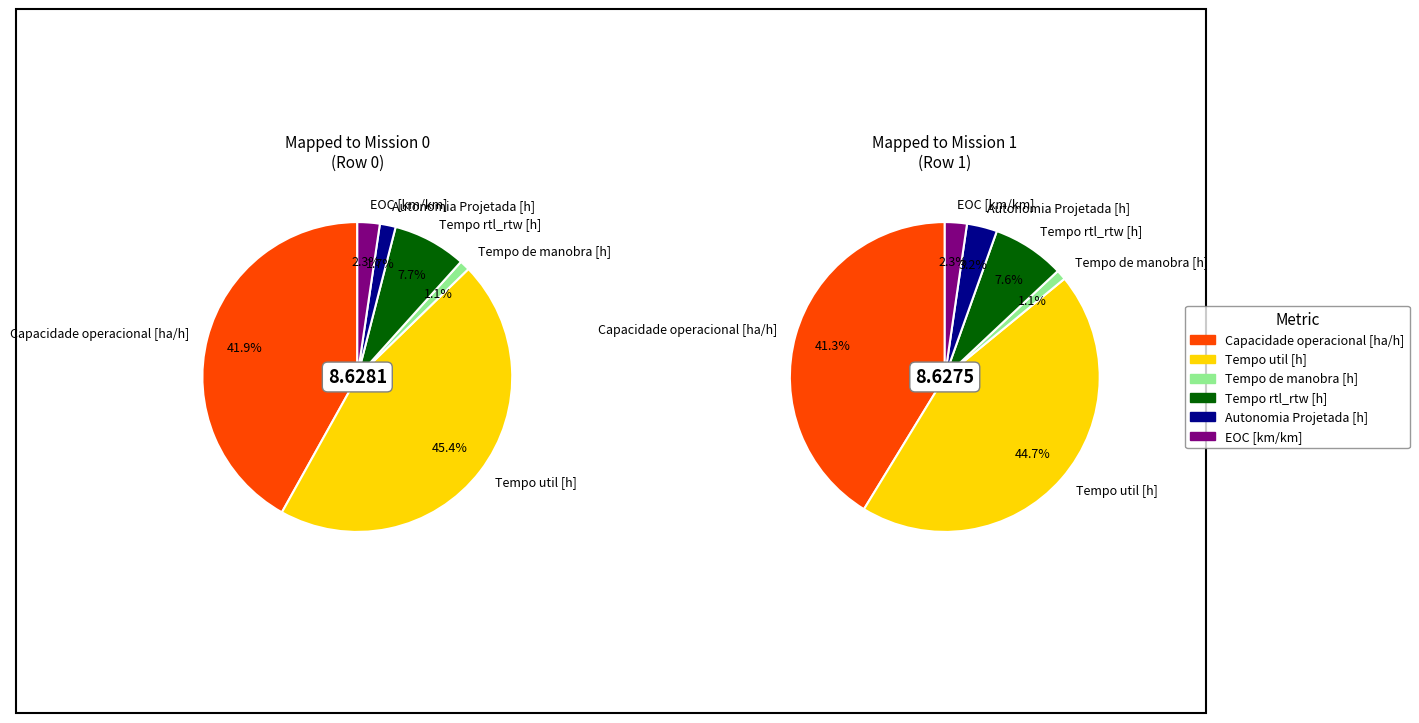

Does Row 1 represent more than half of the total?

No